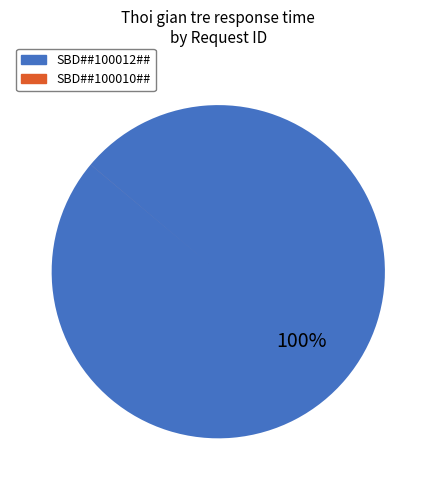

Does any single category account for the majority?

Yes